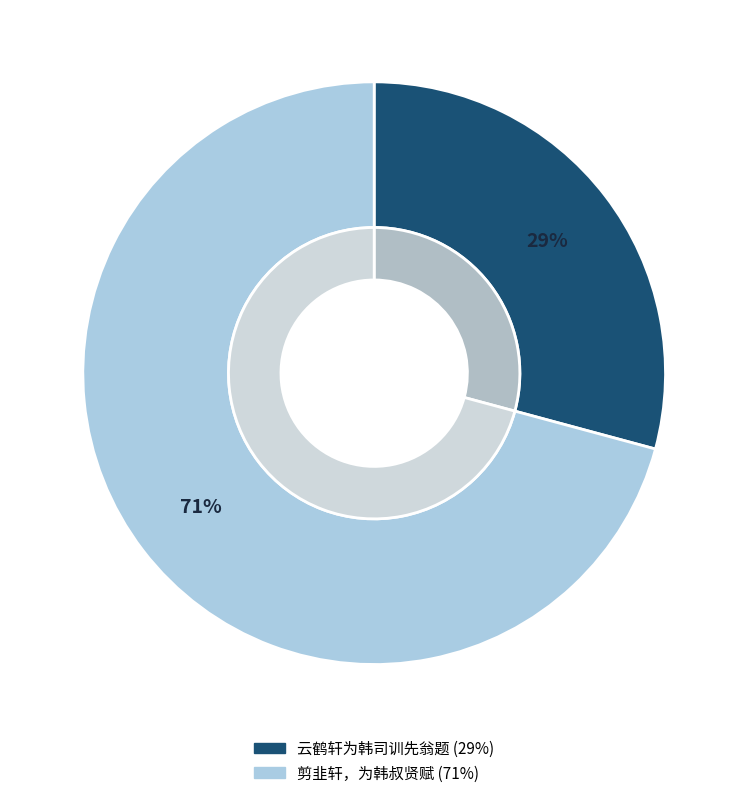

Combined, do 剪韭轩，为韩叔贤赋 and 云鹤轩为韩司训先翁题 account for over 50%?

Yes